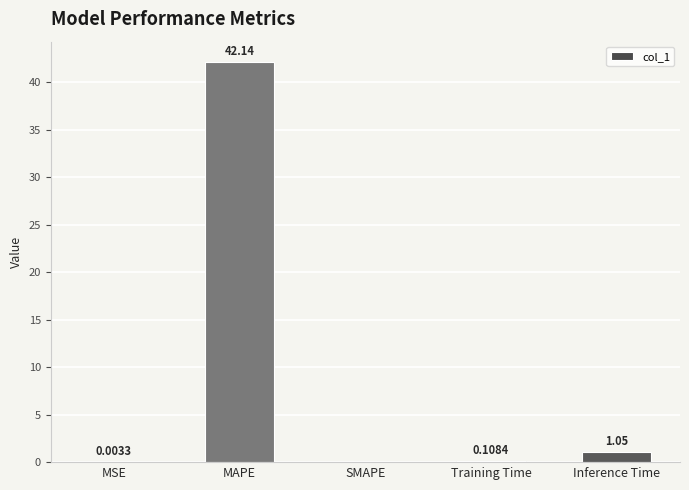

What is the sum of the values at MAPE and MSE?

42.1